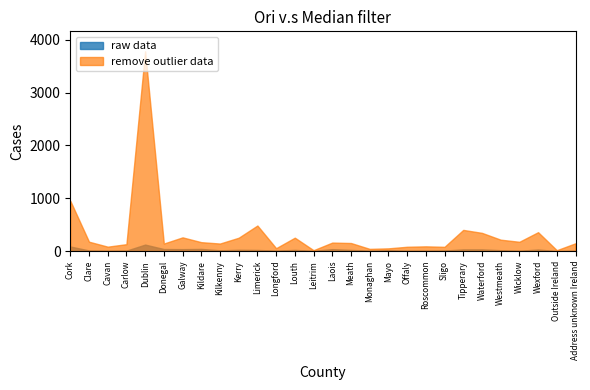

At how many categories does at least one series exceed 1770?

1